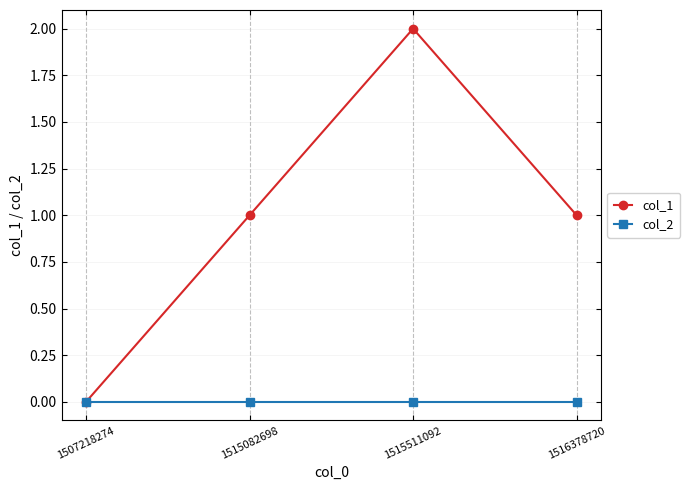

Which series changed the most between 1507218274 and 1515082698?

col_1